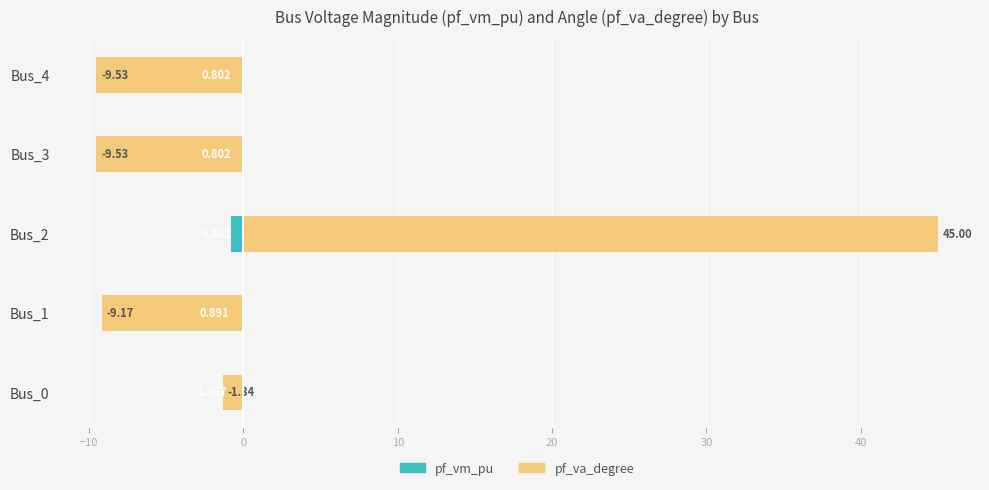

Reading left to right, what are all the values shown in this chart?

pf_vm_pu: -1.1	-0.9	-0.8	-0.8	-0.8
pf_va_degree: -1.3	-9.2	45.0	-9.5	-9.5